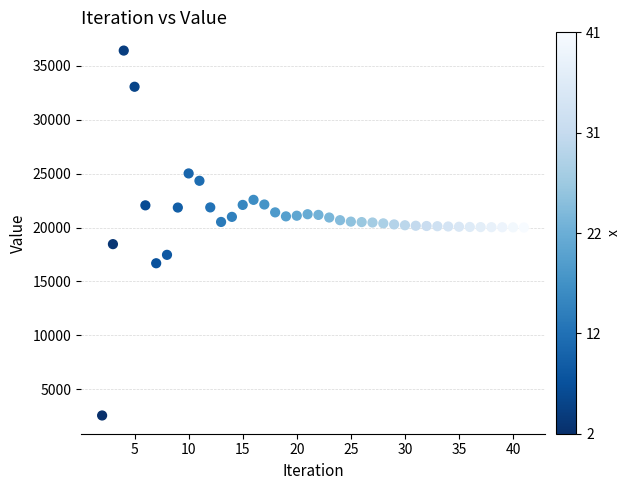

What is the range of X values (max minus min)?

39.0